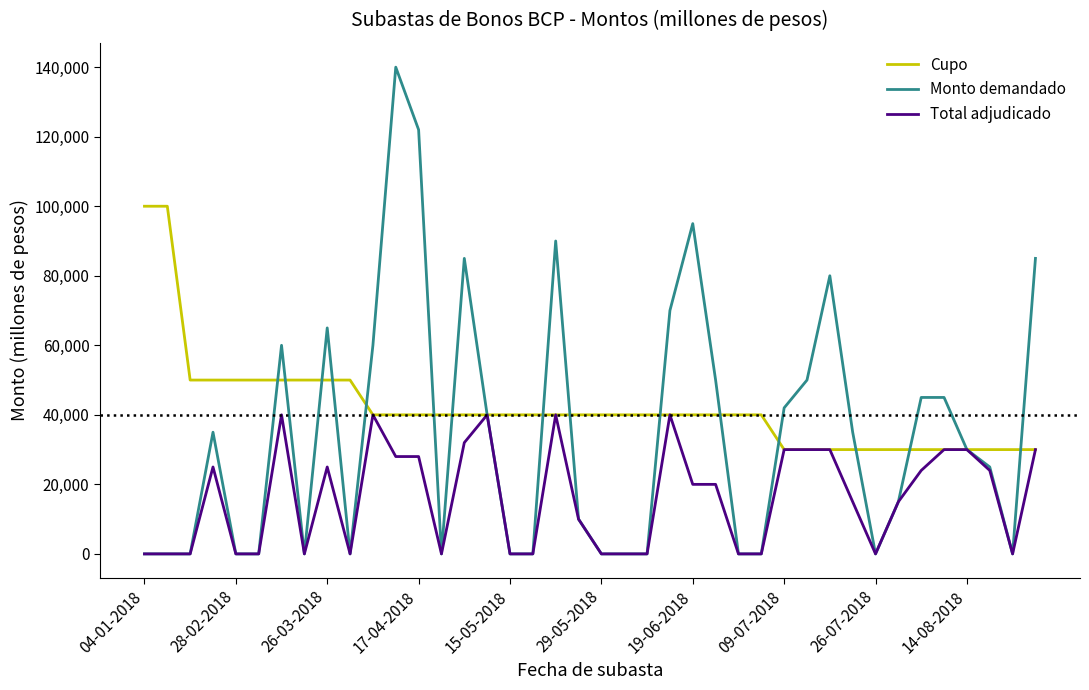

Which series has the largest total across all categories?

Cupo